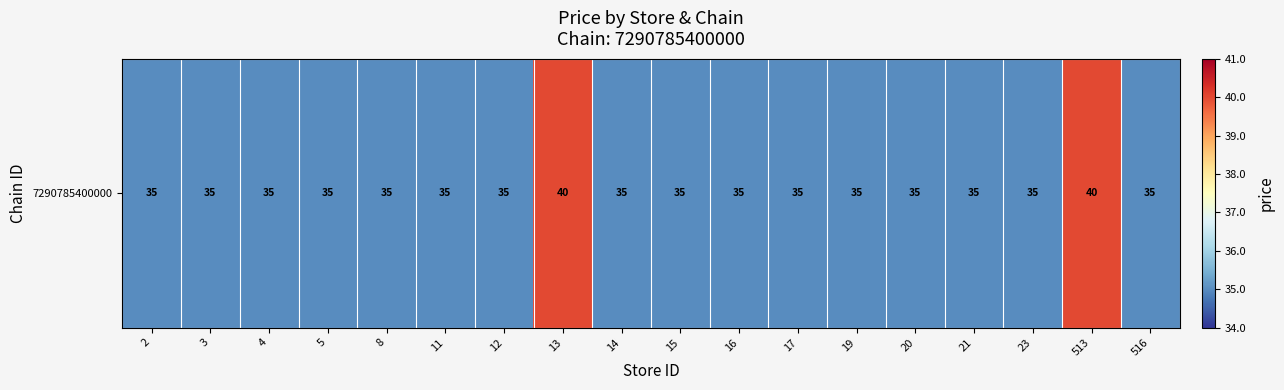

Which label corresponds to the largest value in the chart?

13